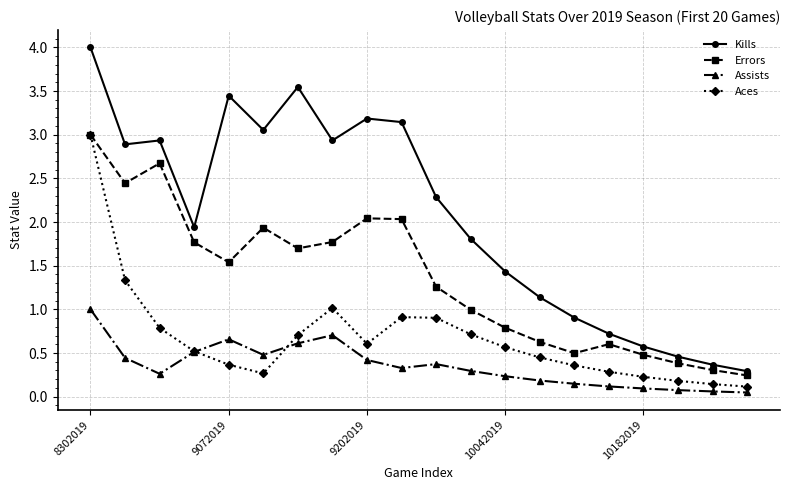

True or false: Assists and Errors cross at least once.

False